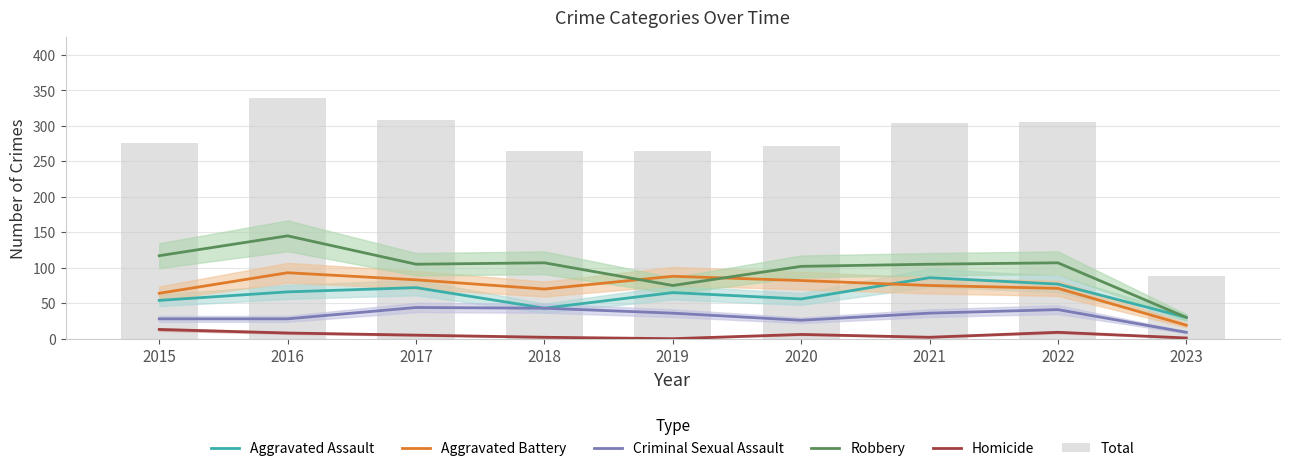

What is the value of the Robbery bar at the 2nd from the left?

145